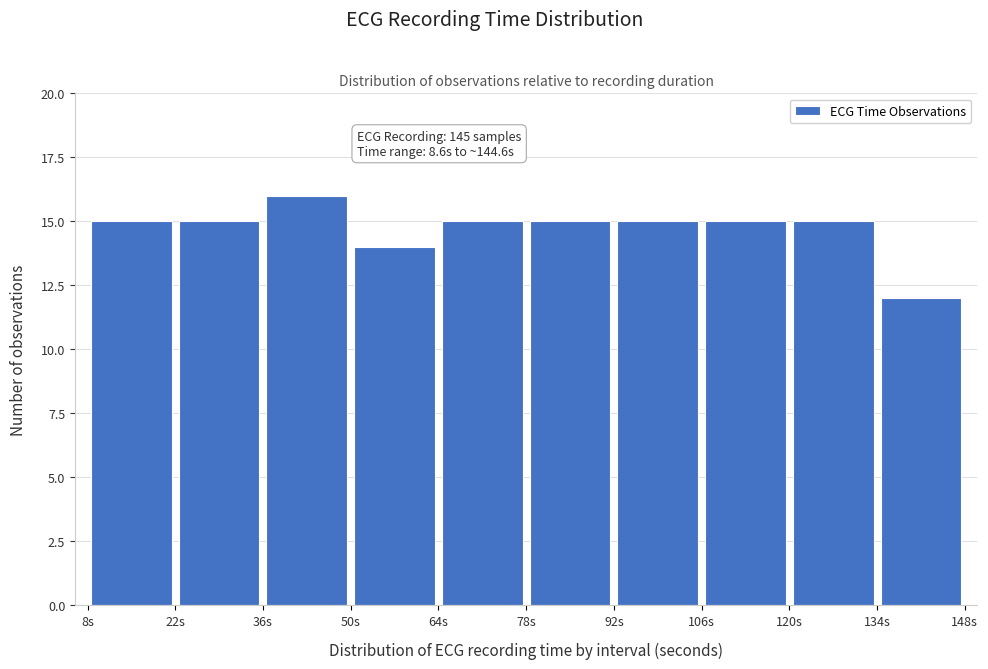

Over which range of the x-axis is the bar tallest?

36 to 50